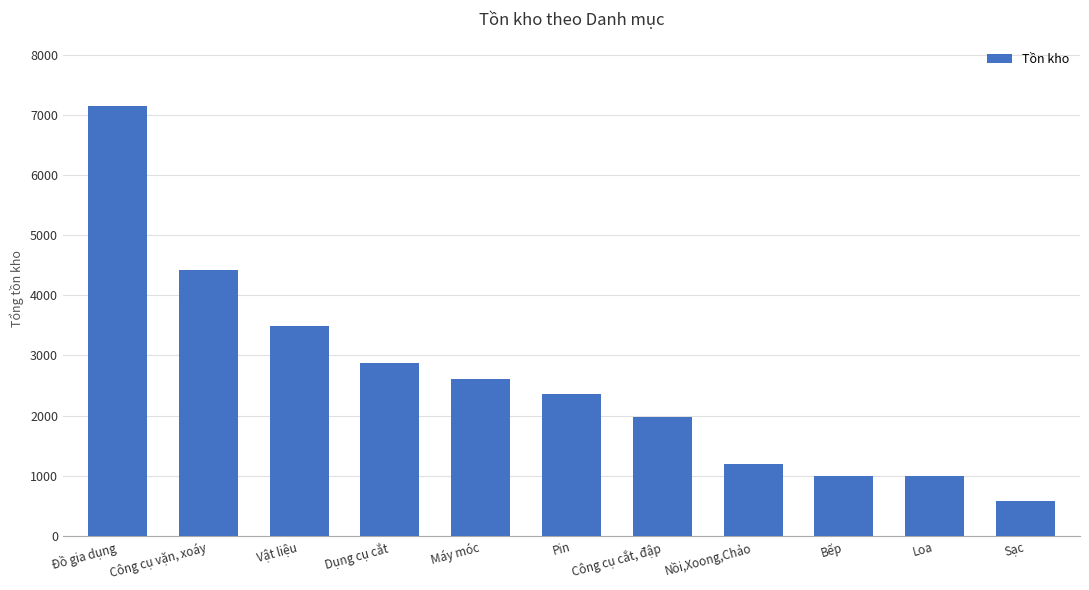

Approximately how many times larger is the value at Loa compared to Nồi,Xoong,Chảo?

0.8